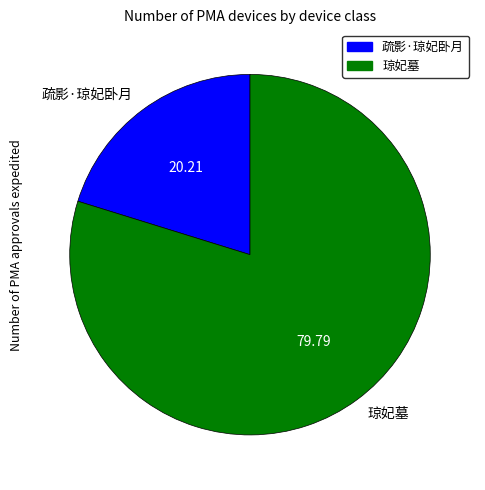

Rank the categories by value from highest to lowest.

琼妃墓, 疏影·琼妃卧月